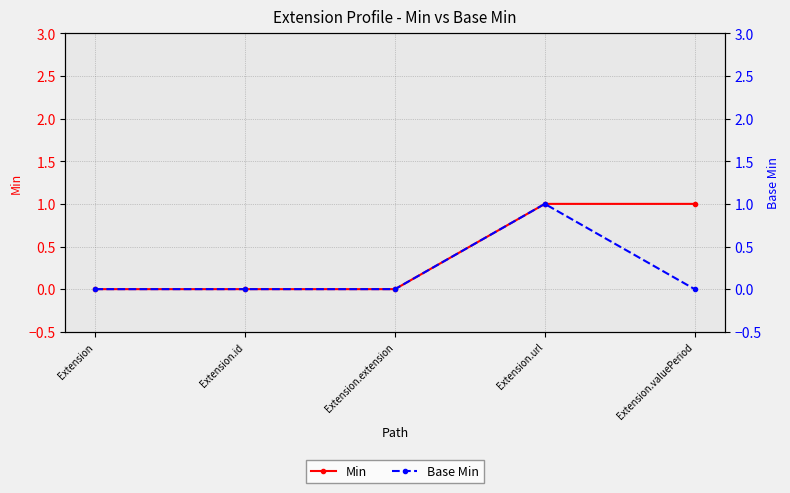

Reading left to right, what are all the values shown in this chart?

Min: Extension=0	Extension.id=0	Extension.extension=0	Extension.url=1	Extension.valuePeriod=1
Base Min: Extension=0	Extension.id=0	Extension.extension=0	Extension.url=1	Extension.valuePeriod=0